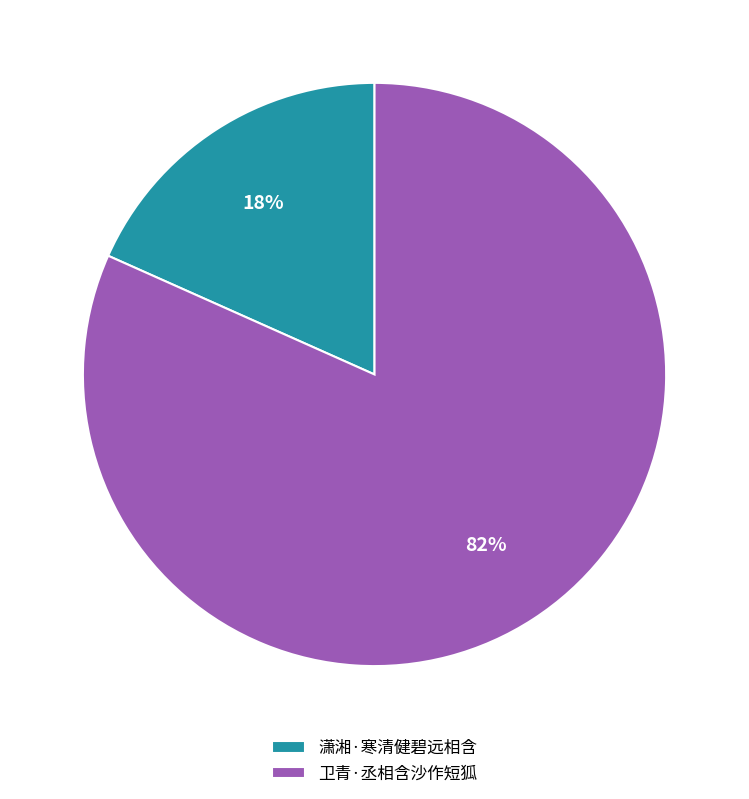

What is the largest slice in the pie chart?

卫青·丞相含沙作短狐